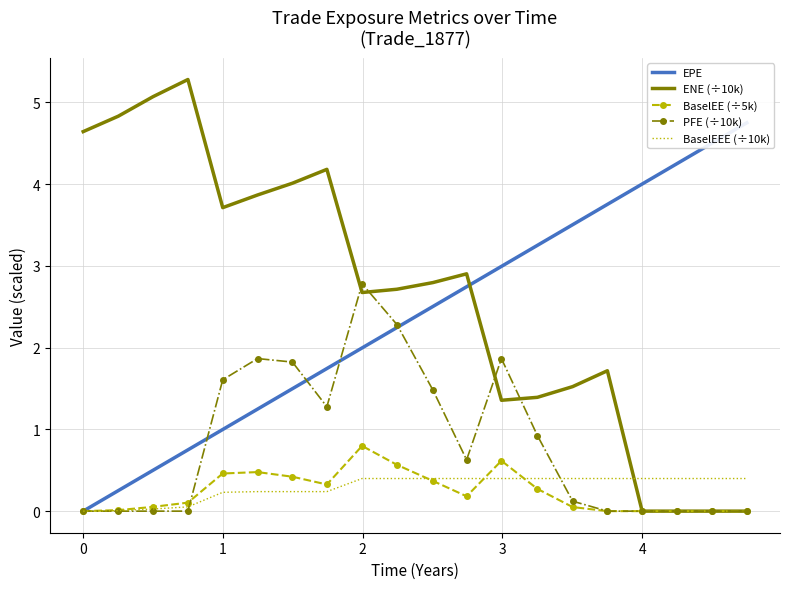

What is the highest value of the PFE (÷10k) series?

2.8